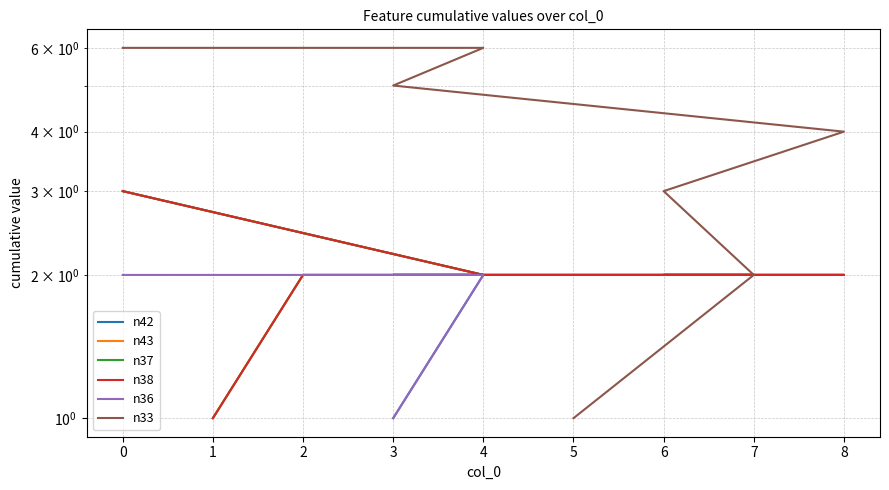

What is the difference between the maximum and minimum values in the n38 series?

2.0